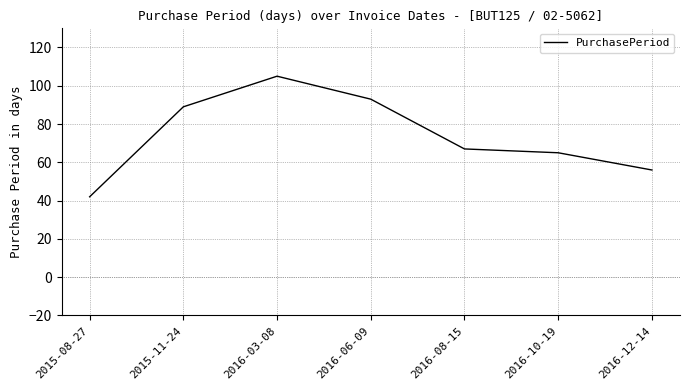

True or false: the data has more than 1 interior local peaks.

False